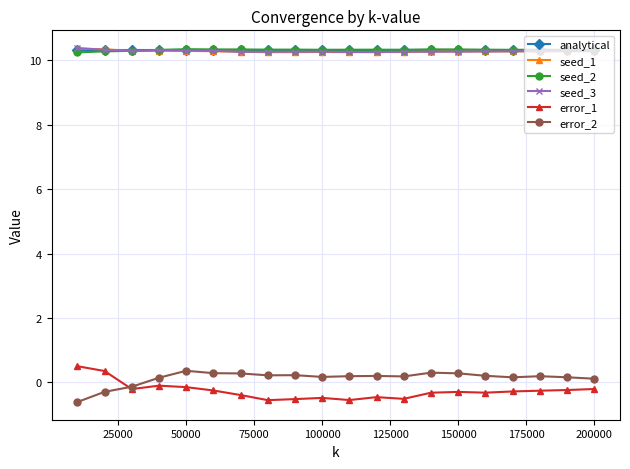

At how many categories does at least one series exceed 5?

20